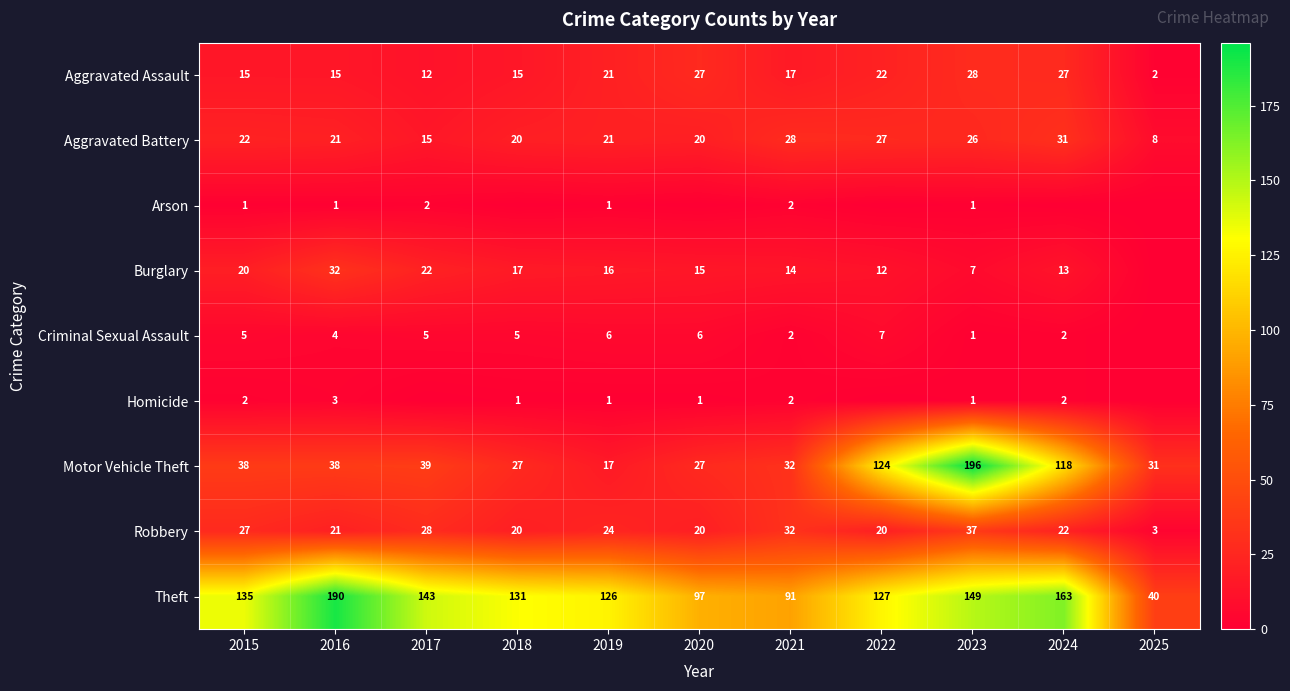

What is the sum of all Criminal Sexual Assault values?

43